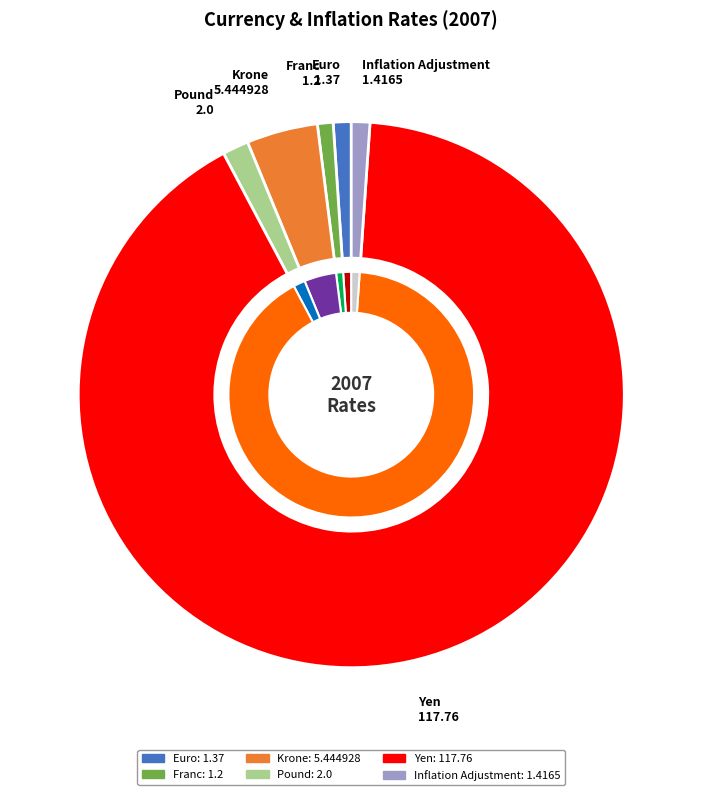

What is the change in value from Euro to Yen?

+116.4